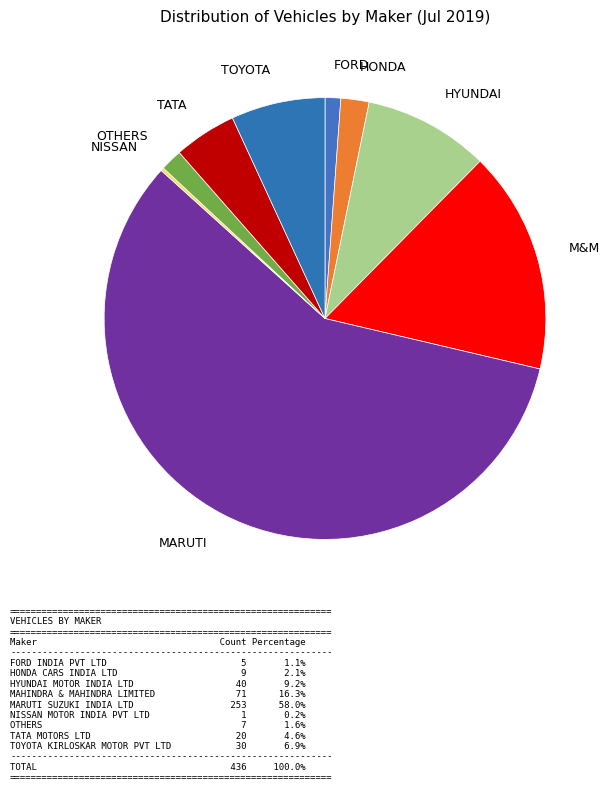

Which slice is the largest?

MARUTI